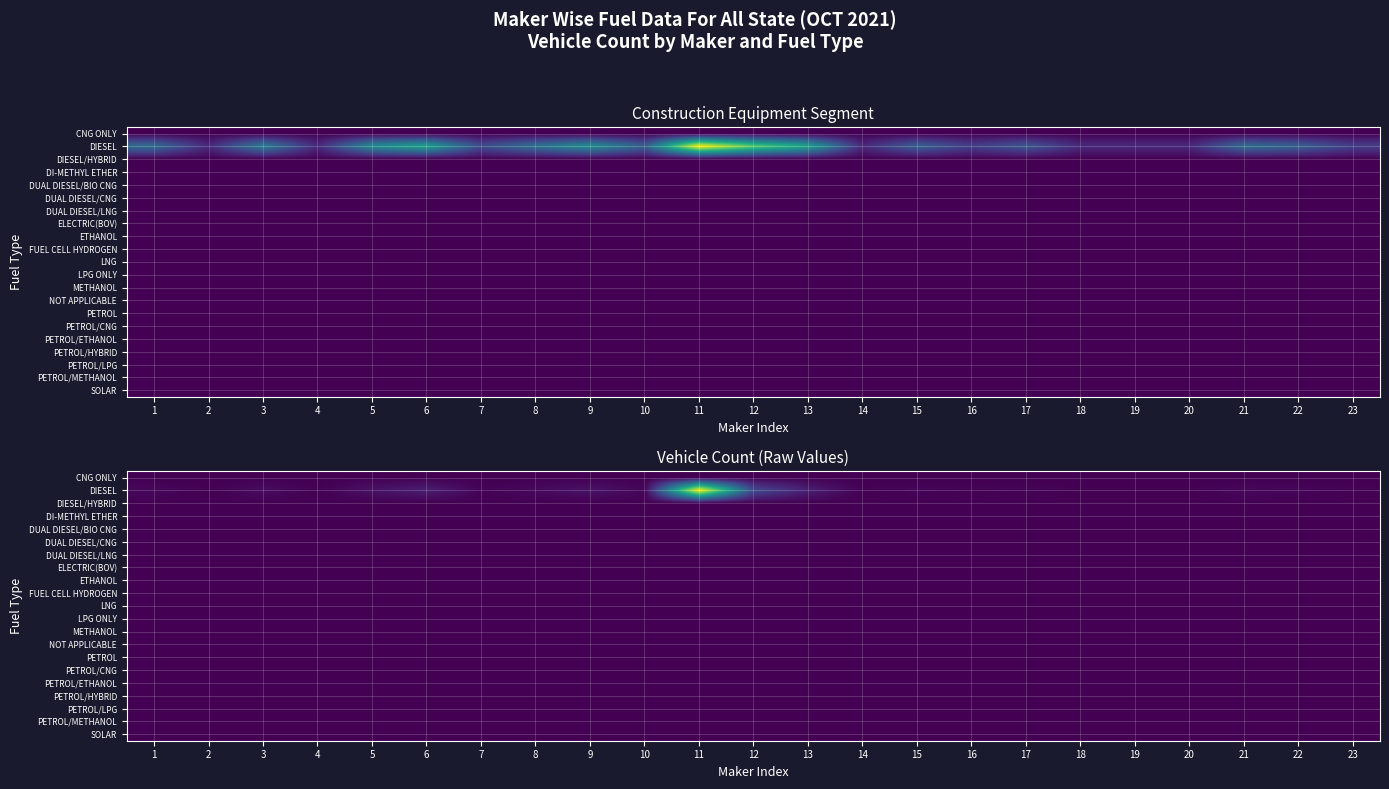

At which label does PETROL/METHANOL reach its minimum?

1